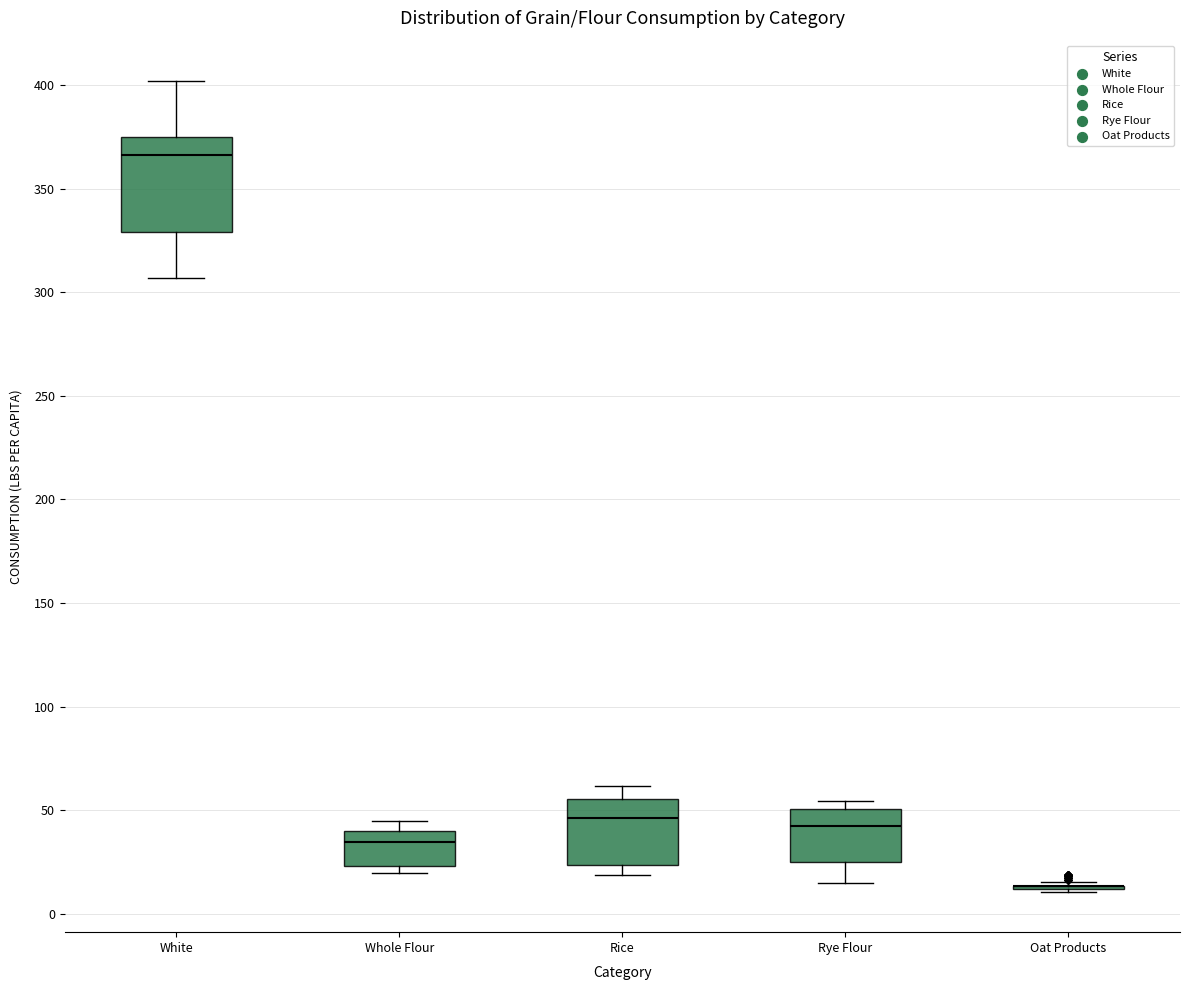

Comparing the boxes themselves (not the whiskers), which one is the tallest?

White